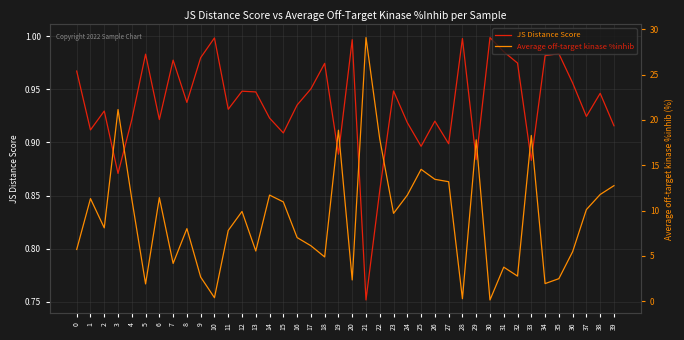

Is this an area chart (filled region under the line)?

No